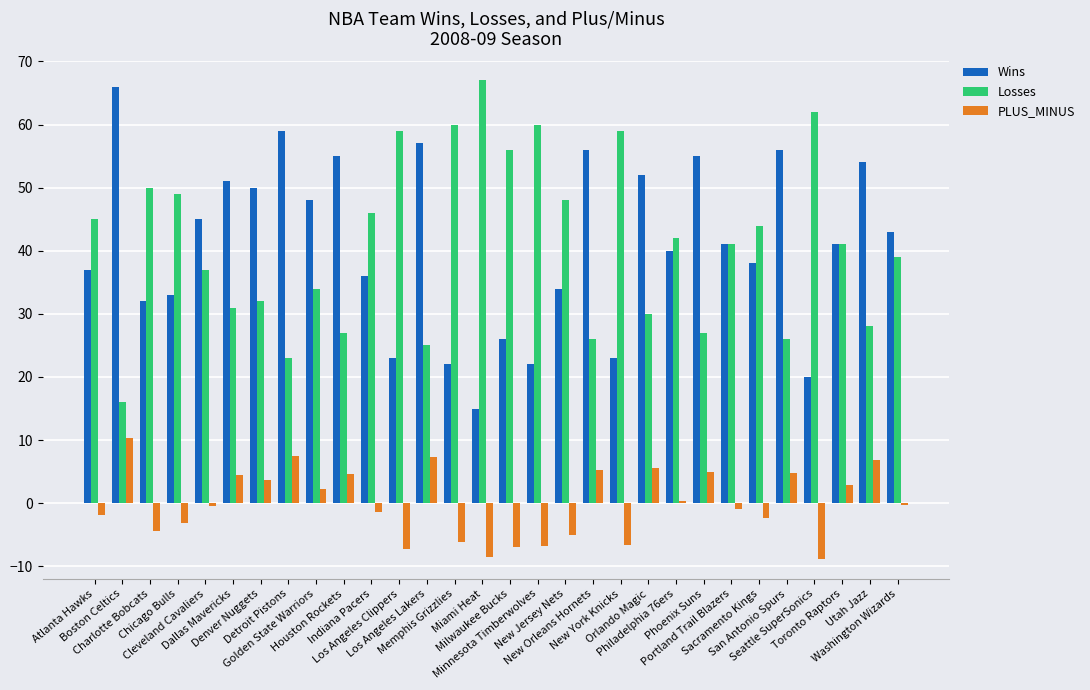

What is the sum of all Wins values?

1230.0